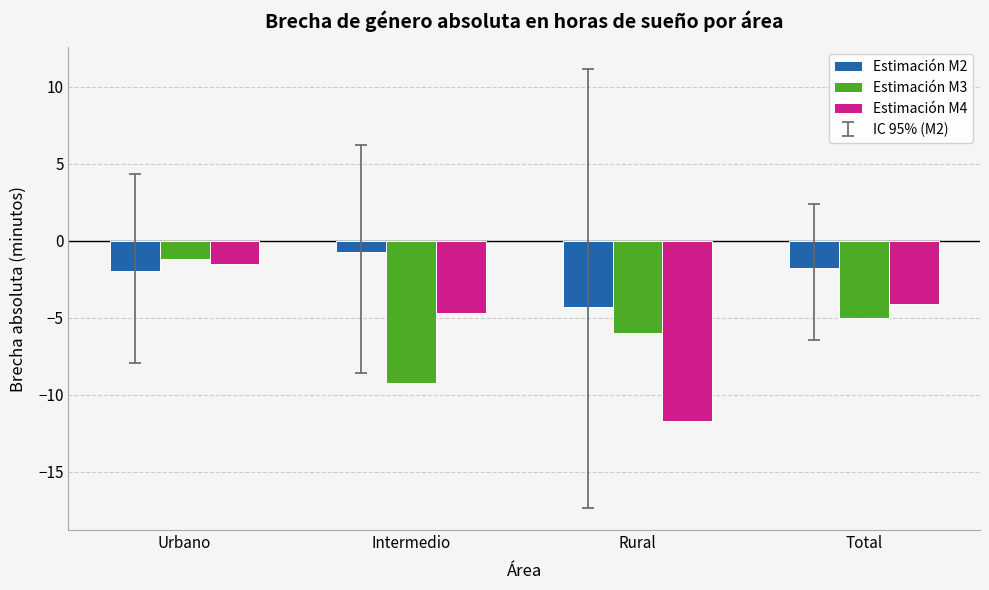

What is the value of the Estimación M2 bar at the 2nd from the left?

-0.7